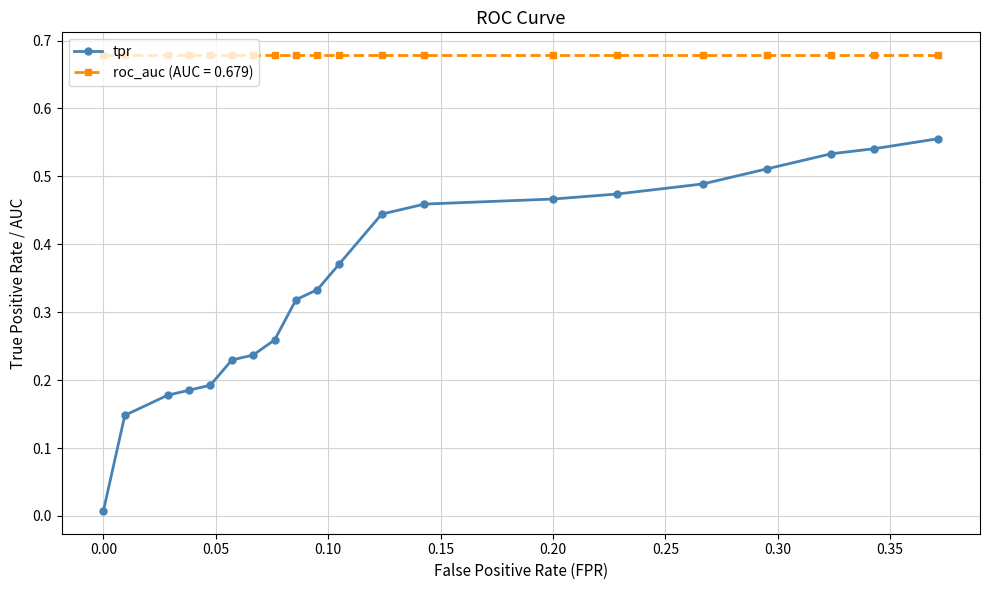

Rank the series by their average value, from highest to lowest.

roc_auc (AUC = 0.679), tpr